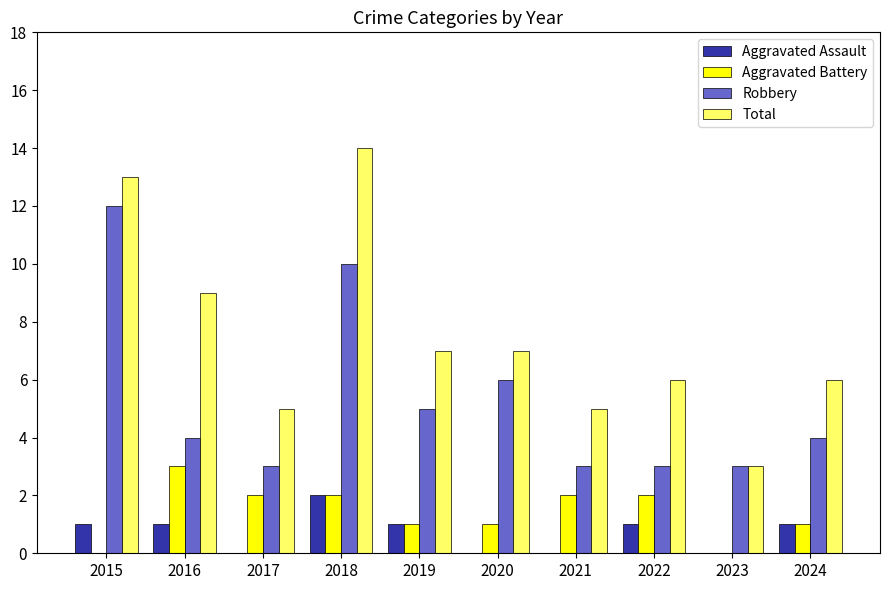

Is it true that Total equals 7 at 2020?

True